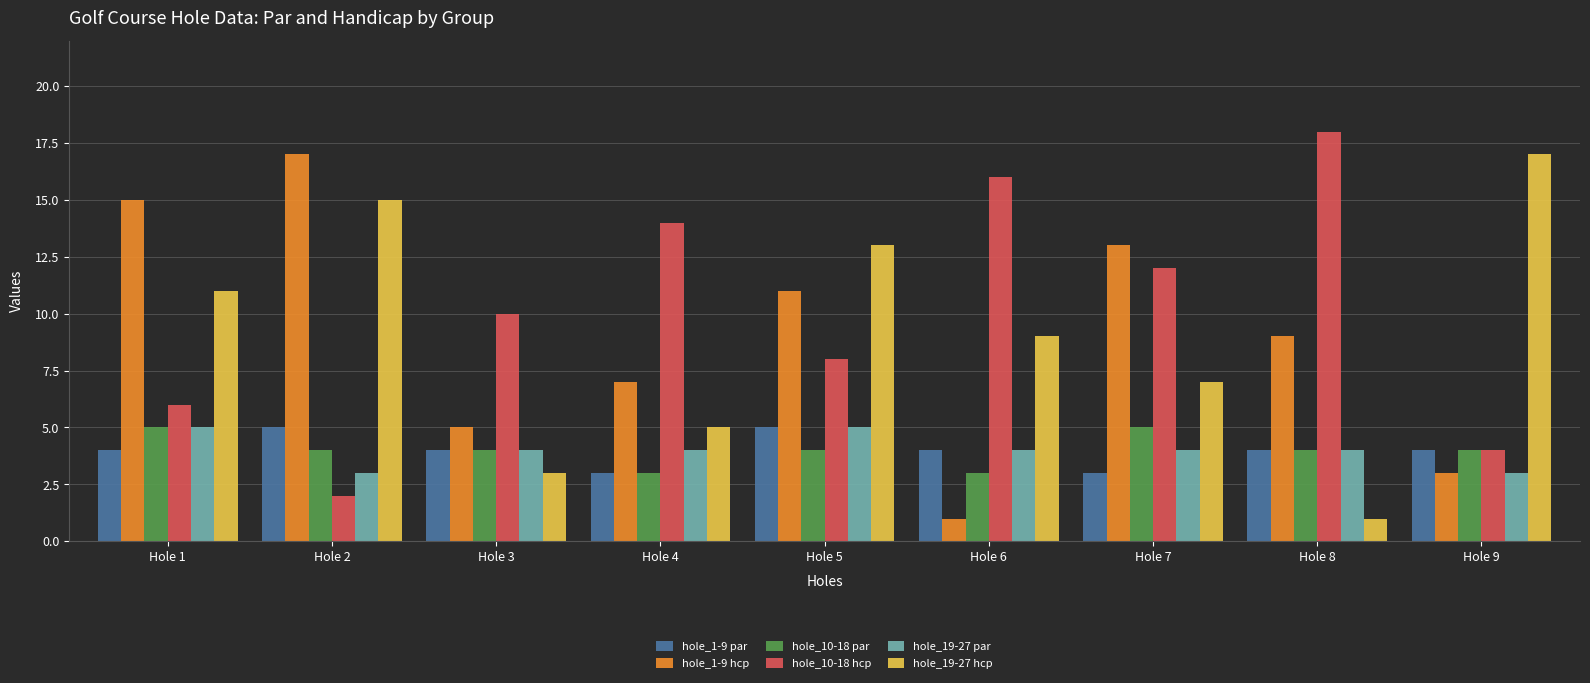

What is the total value across all series at Hole 8?

40